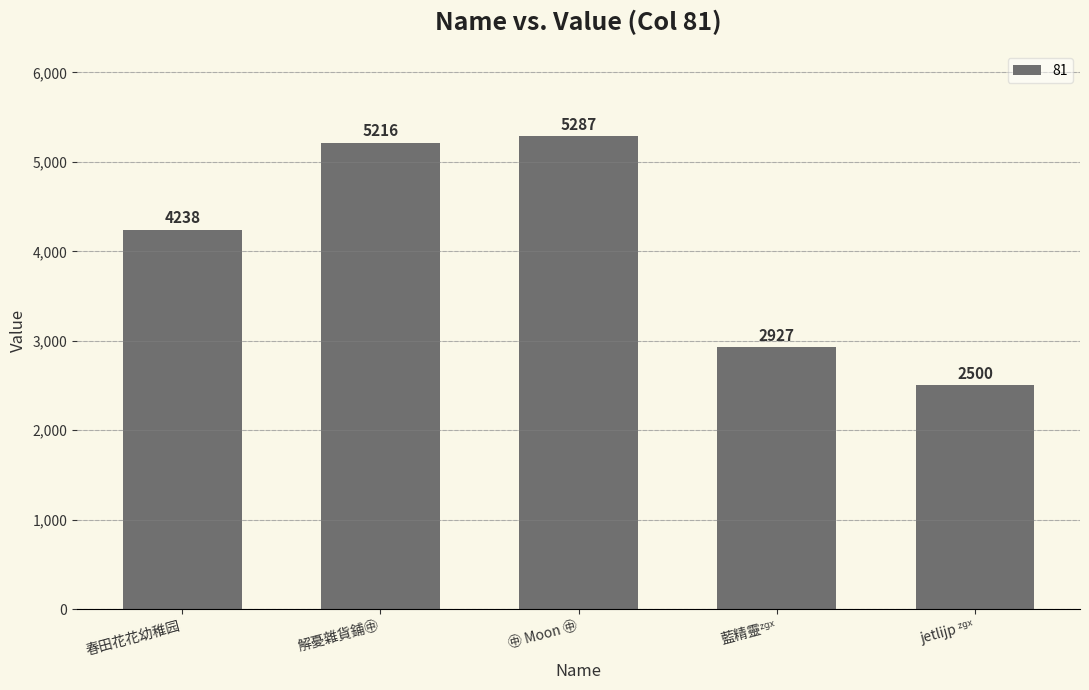

Which category has the highest value across all series?

㊥ Moon ㊥